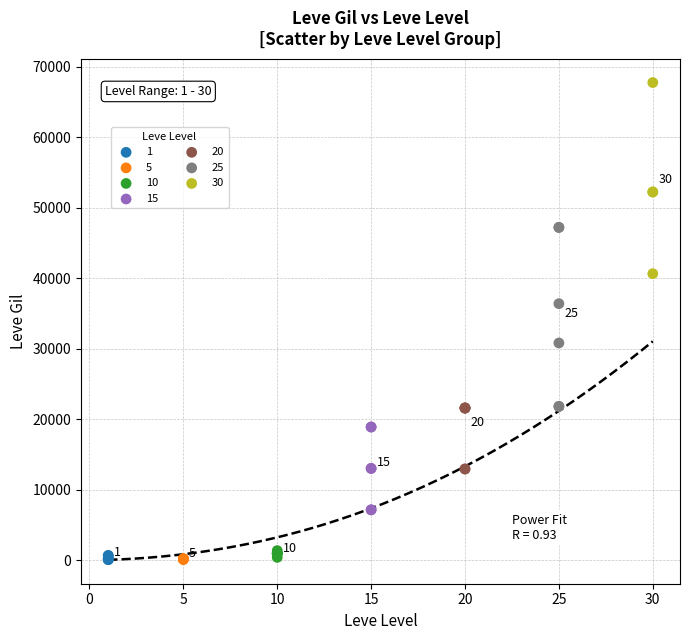

Which series reaches the maximum Y coordinate?

30